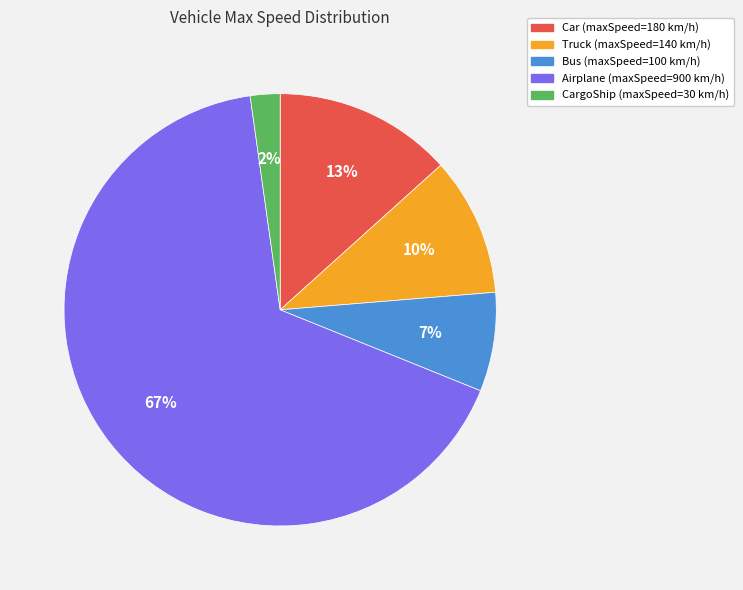

To the nearest percent, what is the average slice percentage?

20%